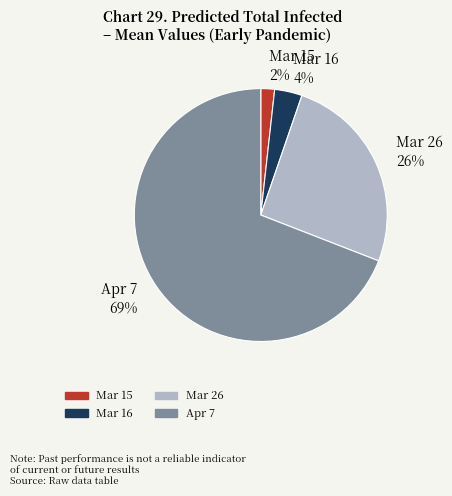

Which category accounts for the majority?

Apr 7